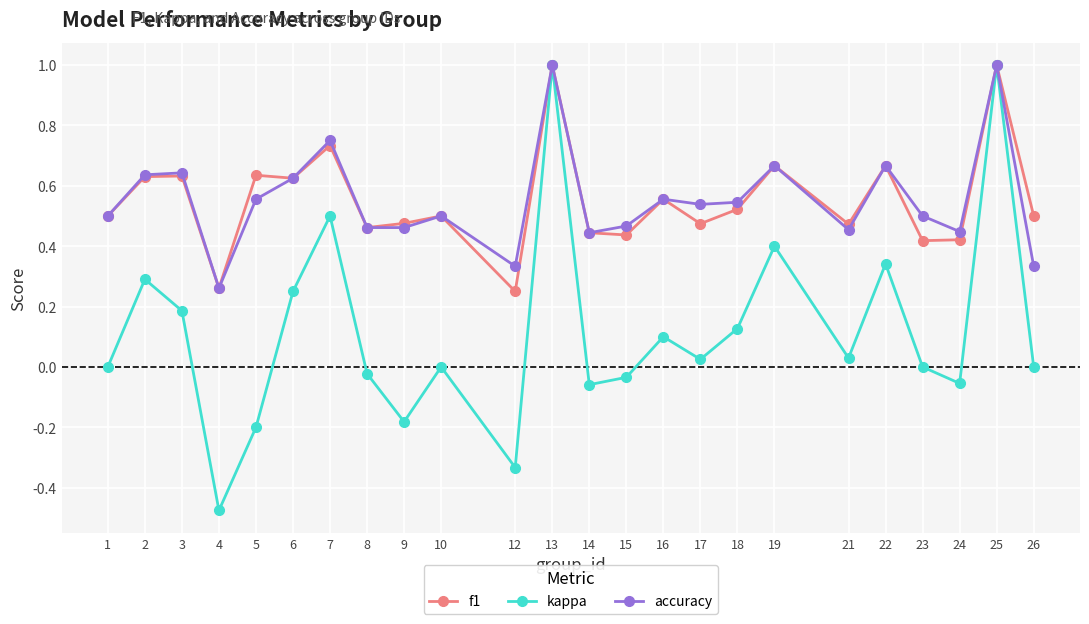

The value of accuracy at 17 is 0.5. True or false?

True